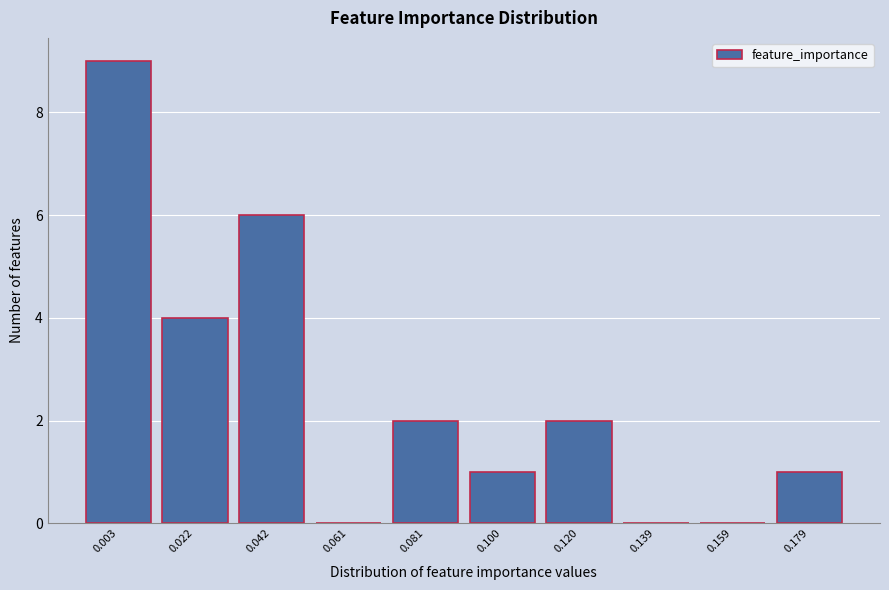

Reading left to right, list all the values displayed in this chart.

0.003=9	0.022=4	0.042=6	0.061=0	0.081=2	0.100=1	0.120=2	0.139=0	0.159=0	0.179=1